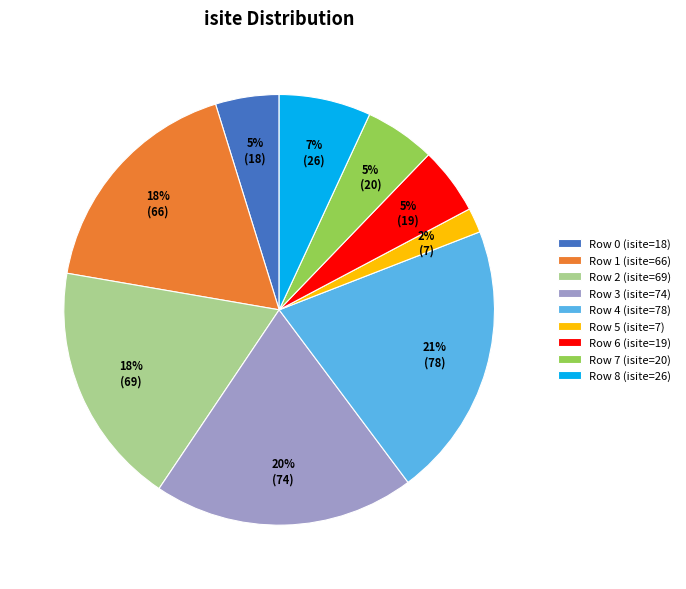

The Row 4 (isite=78) slice represents 7% of the pie. True or false?

False